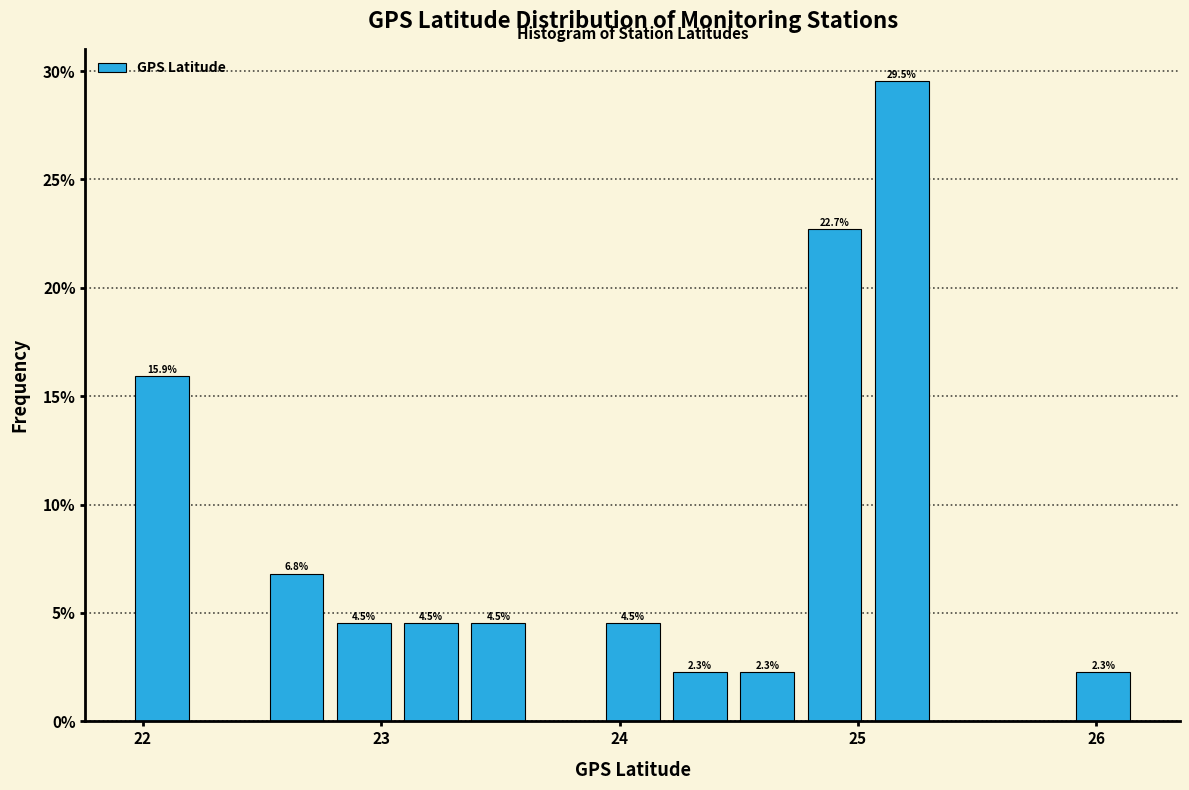

Around what value on the x-axis is the tallest bar? Give the approximate position of its centre, as read against the axis.

25.2